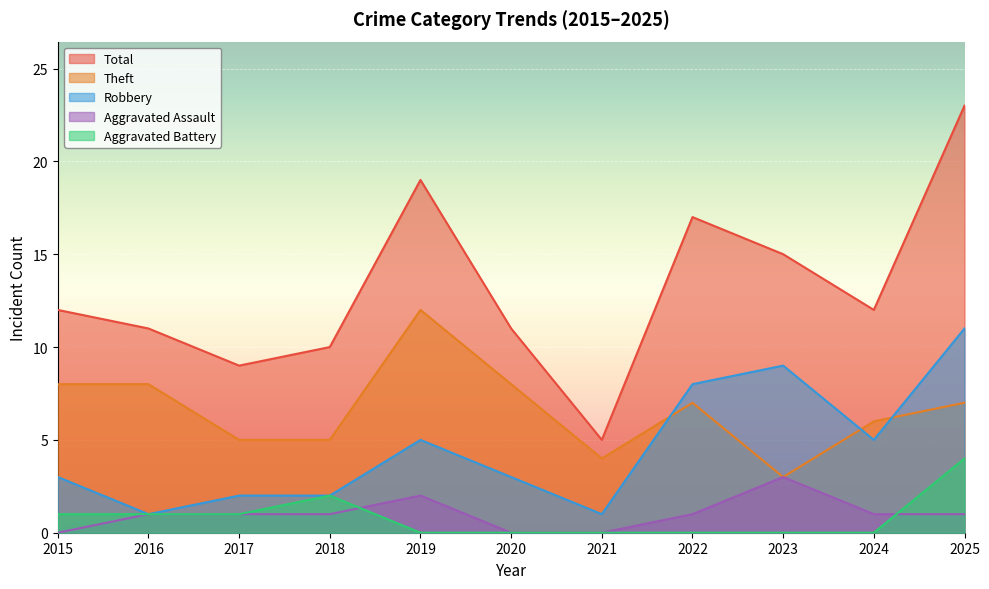

What is the approximate value of Aggravated Battery at 2015?

1